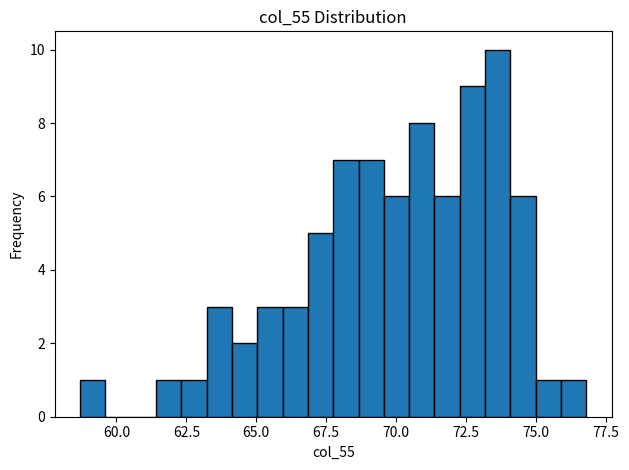

Around what value on the x-axis is the tallest bar? Give the approximate position of its centre, as read against the axis.

73.5